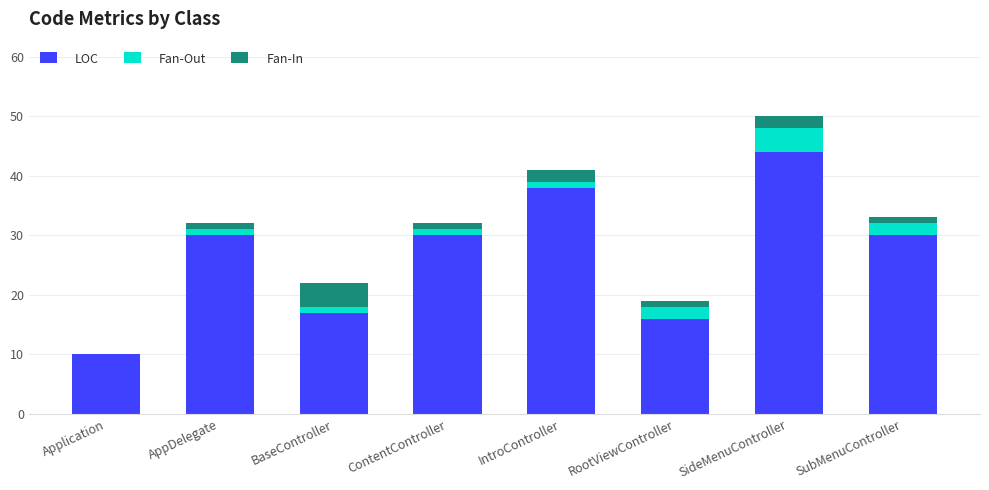

What is the sum of all LOC values?

215